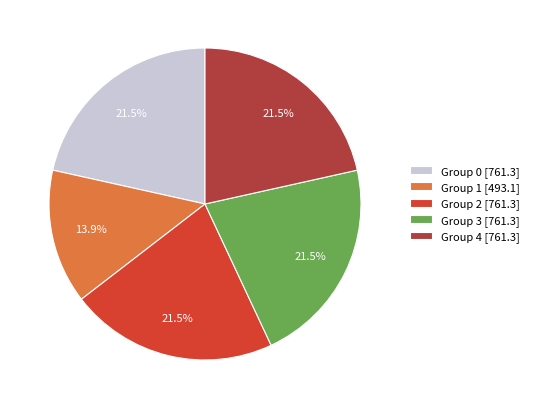

Do Group 2 [761.3] and Group 1 [493.1] together represent more than half of the pie?

No